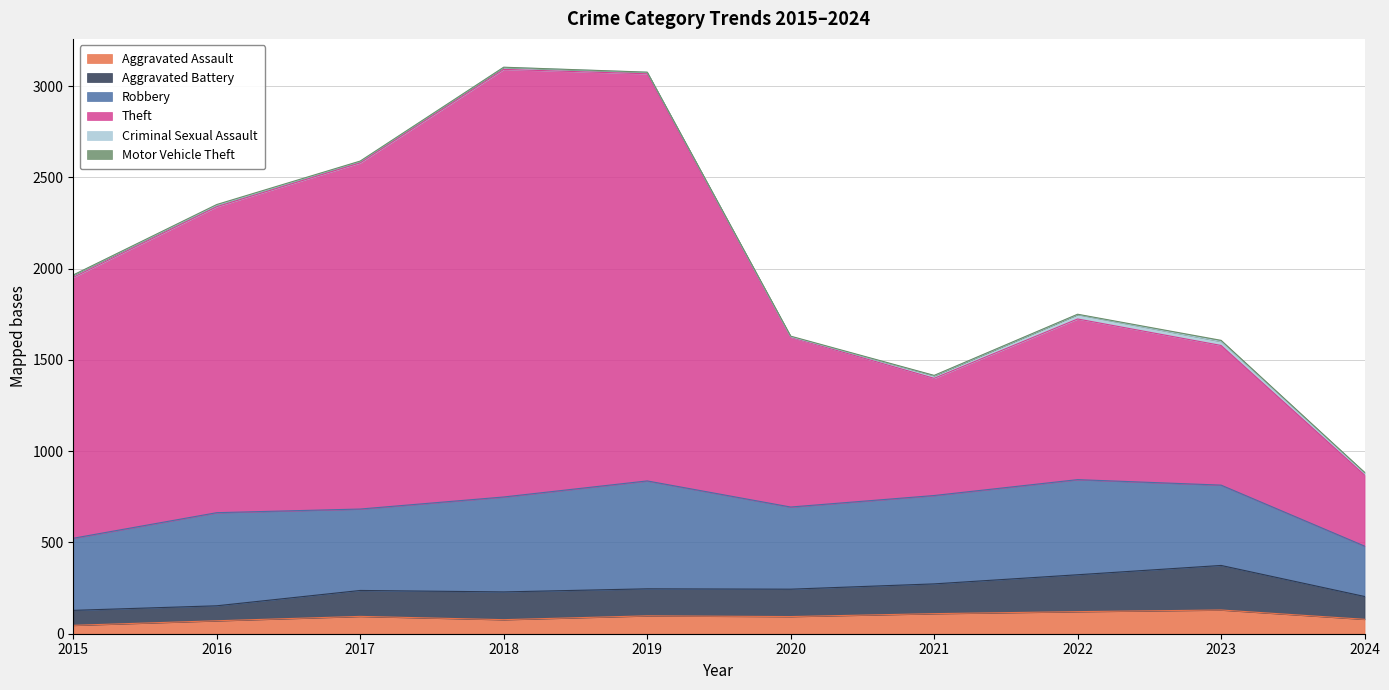

Which has a higher value, 2019 or 2017?

2019